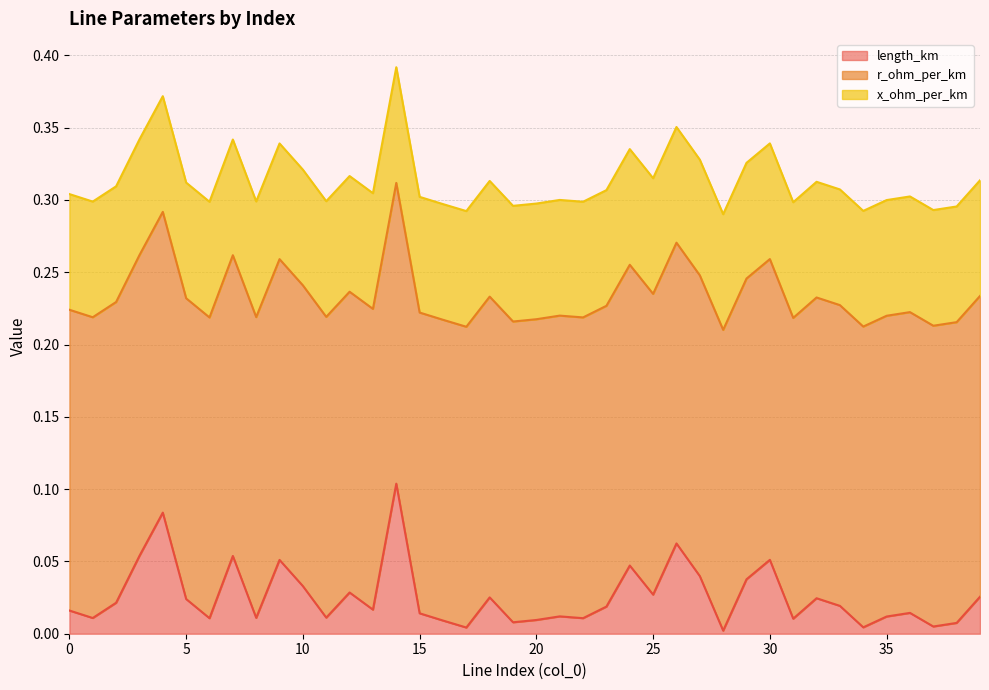

Which series has the largest total across all categories?

r_ohm_per_km